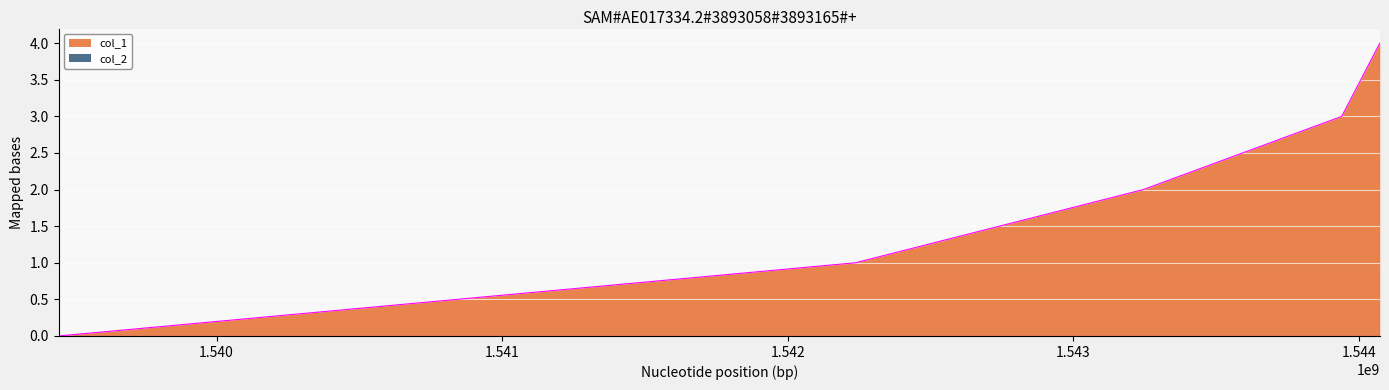

The value at 1542236755 is 1. True or false?

True